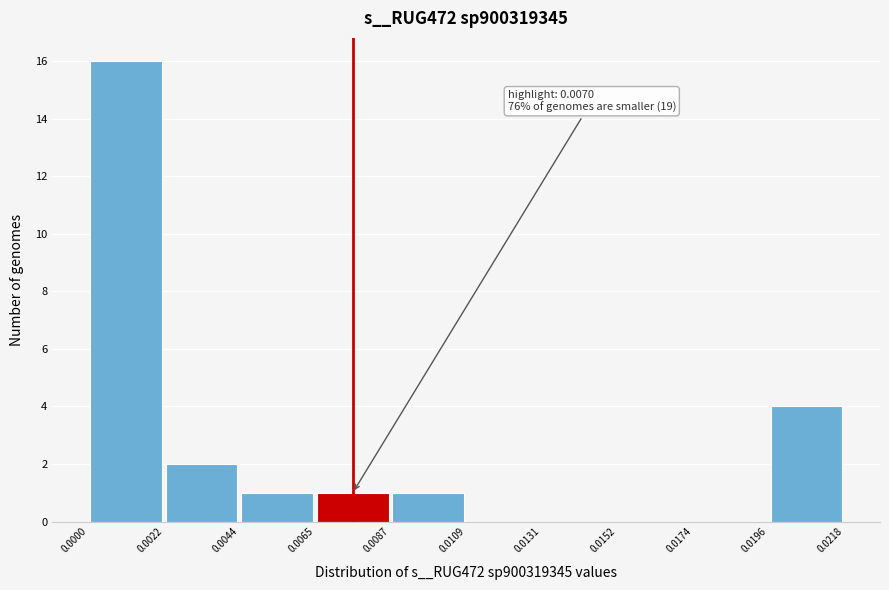

Over which range of the x-axis is the bar tallest?

0.0000 to 0.0022